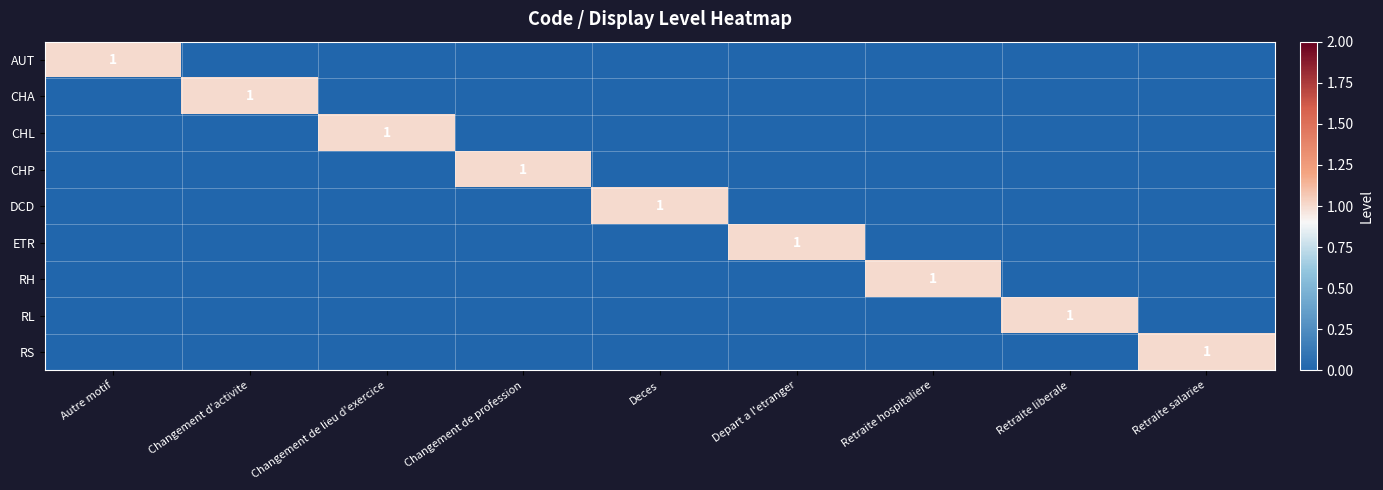

Rank the series by their maximum value, from lowest to highest.

AUT, CHA, CHL, CHP, DCD, ETR, RH, RL, RS